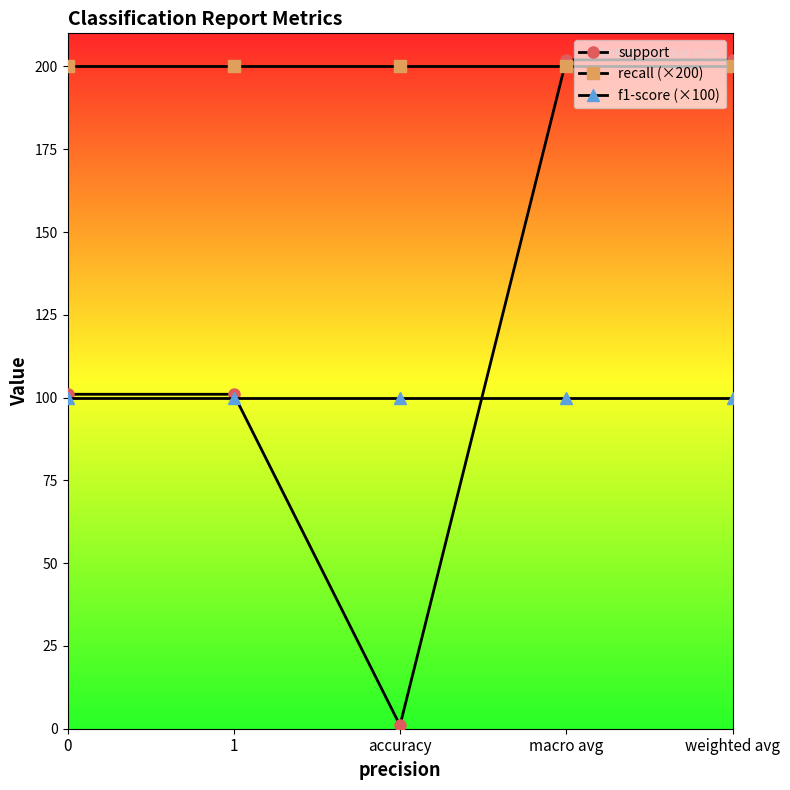

What is the label of the 5th point from the left?

weighted avg